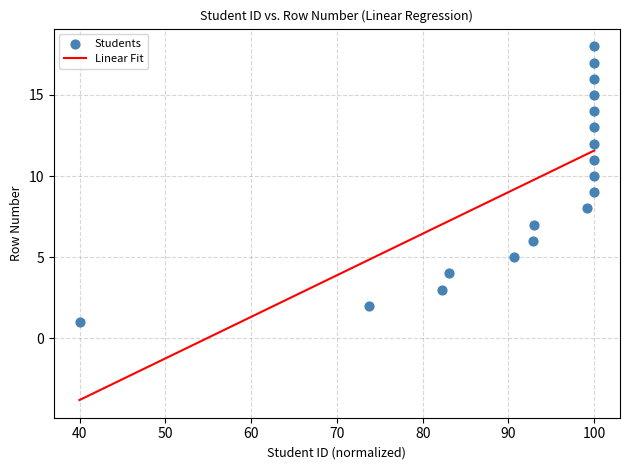

What is the range of Y values (max minus min)?

17